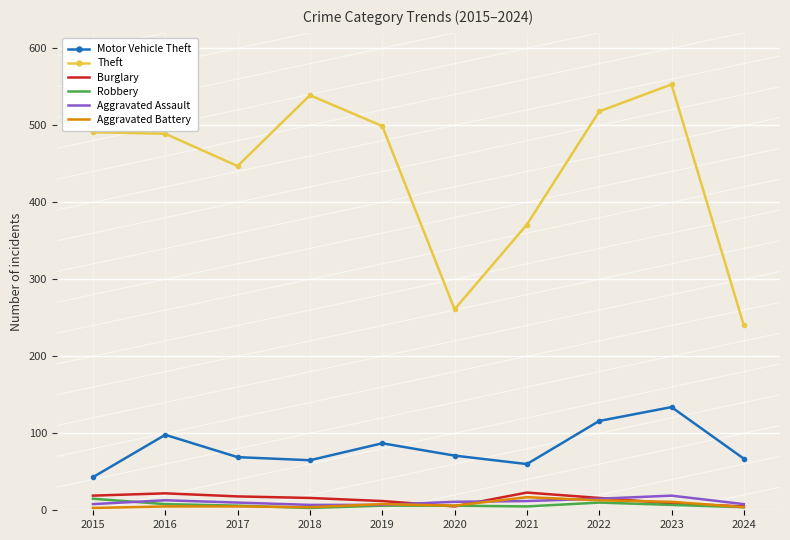

Is the value of Burglary at 2021 greater than the value of Motor Vehicle Theft at 2015?

No